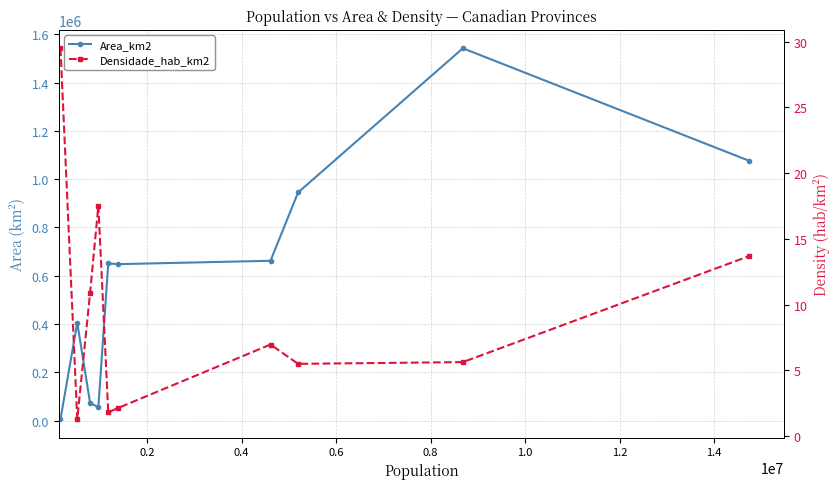

Reading left to right, transcribe all the data shown in this chart.

Area_km2: 5684.0	405212.0	72908.0	55284.0	651036.0	647797.0	661848.0	944735.0	1542056.0	1076395.0
Densidade_hab_km2: 29.5	1.3	10.9	17.5	1.8	2.1	7.0	5.5	5.6	13.7